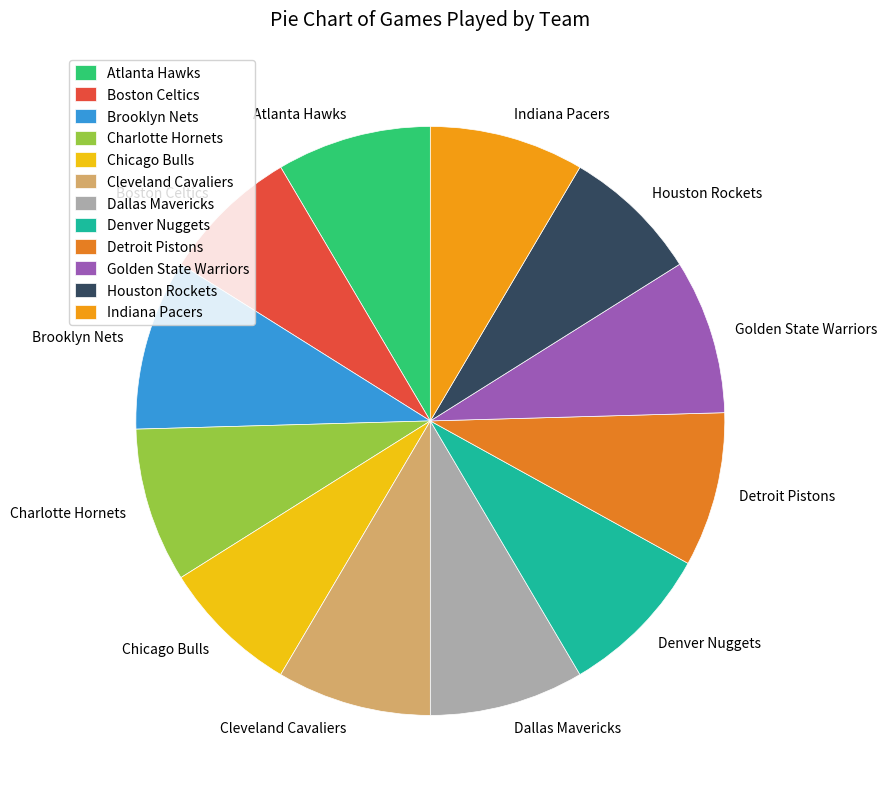

Which slice is the largest?

Brooklyn Nets